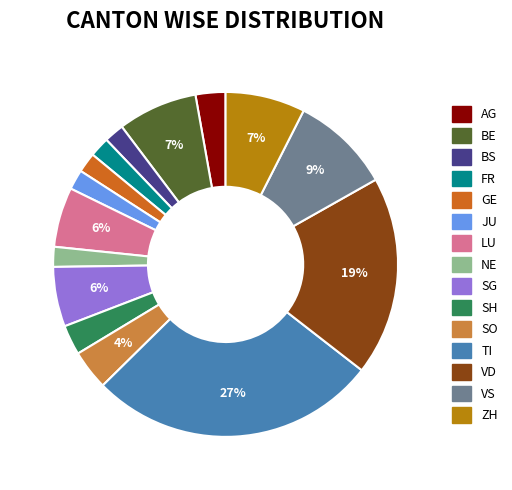

Which slice is the largest?

TI